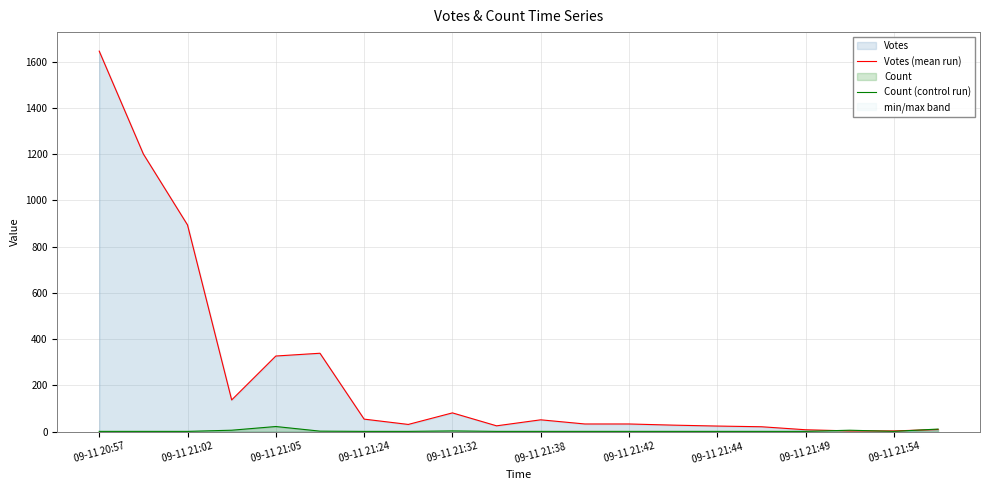

How many categories are shown in the chart?

20